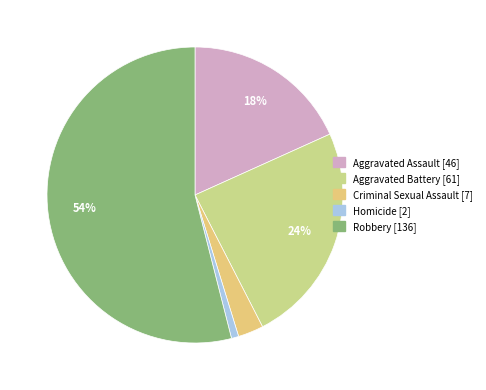

Count the number of slices in the pie.

5